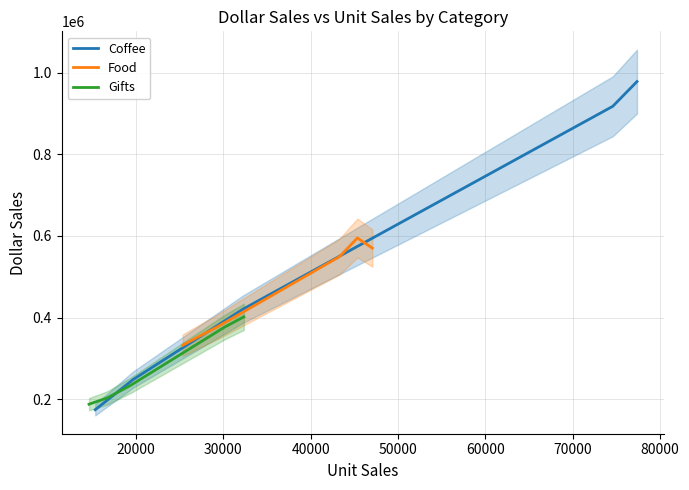

Does the chart display data point markers on the line(s)?

No